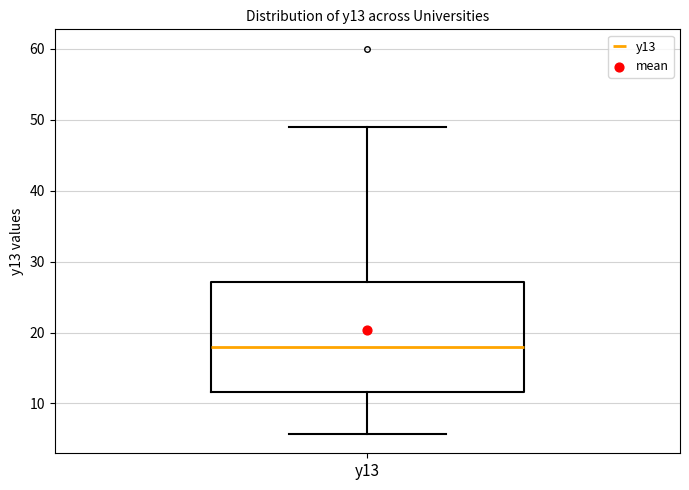

Where is the lower edge of the box for y13 on the y-axis? The values are not printed on the chart, so give them approximately, as read against the axis.

12